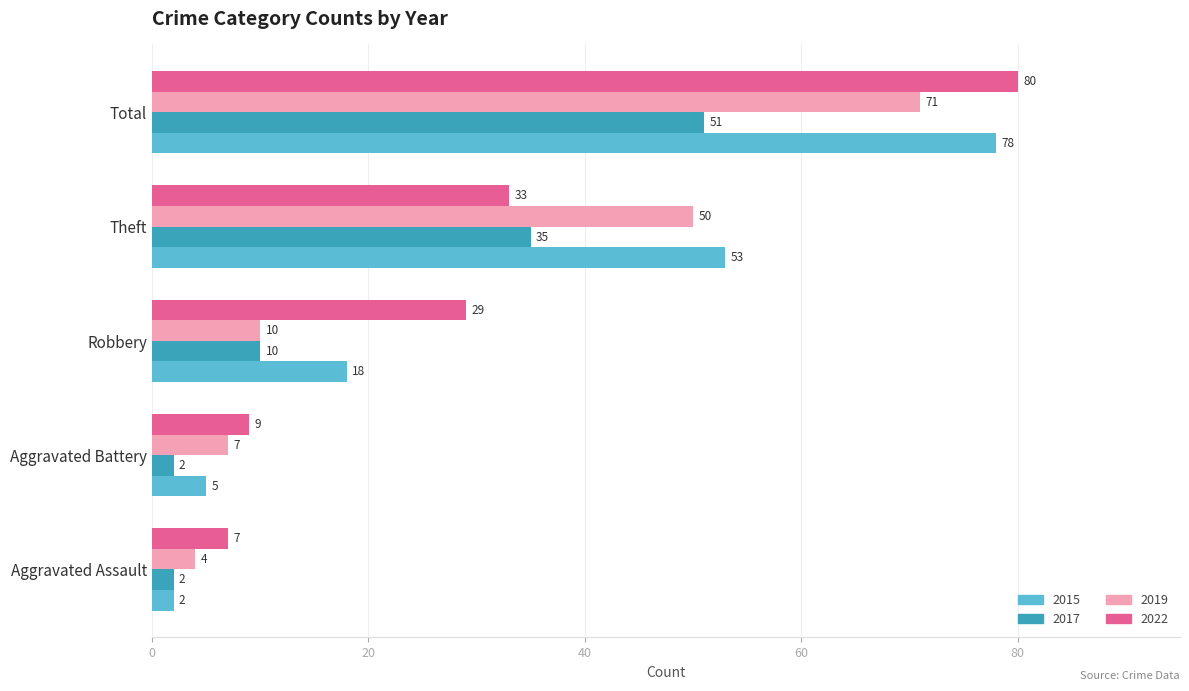

Rank the categories by 2015 value from highest to lowest.

Total, Theft, Robbery, Aggravated Battery, Aggravated Assault